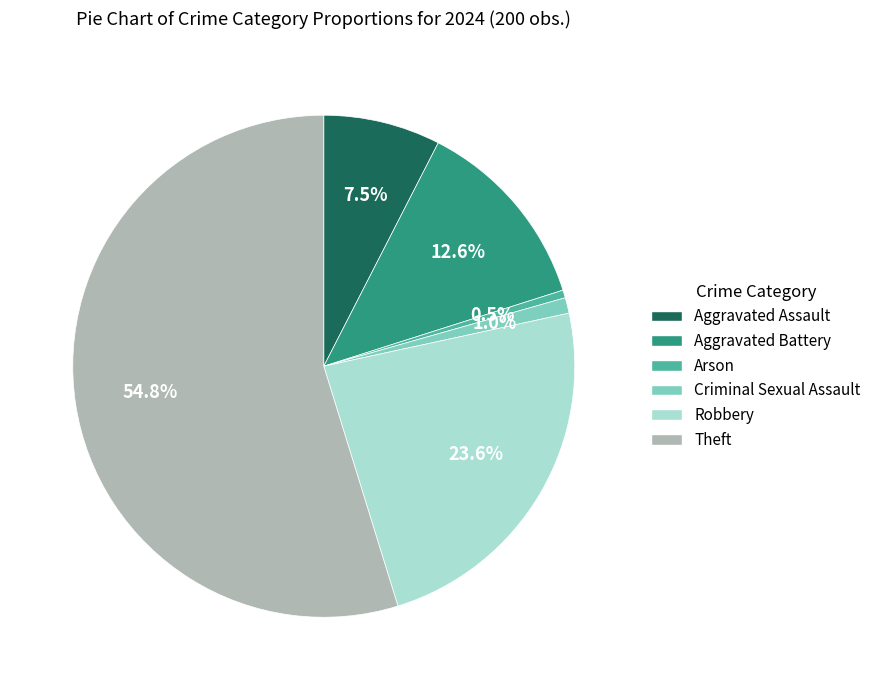

What is the largest slice in the pie chart?

Theft